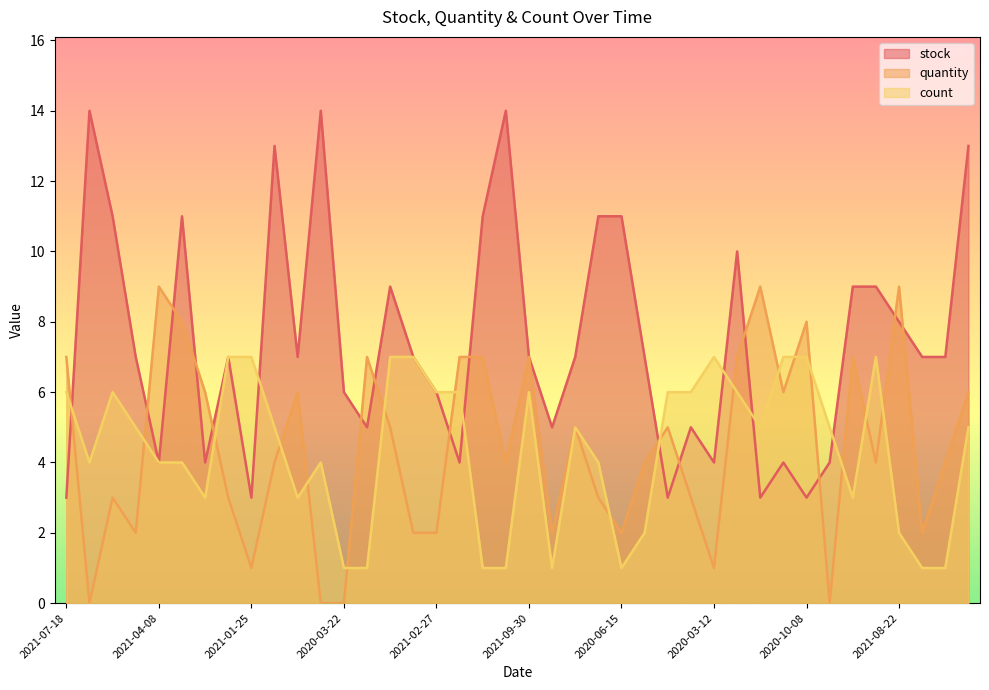

True or false: stock has more than 2 points higher than both neighbors.

True